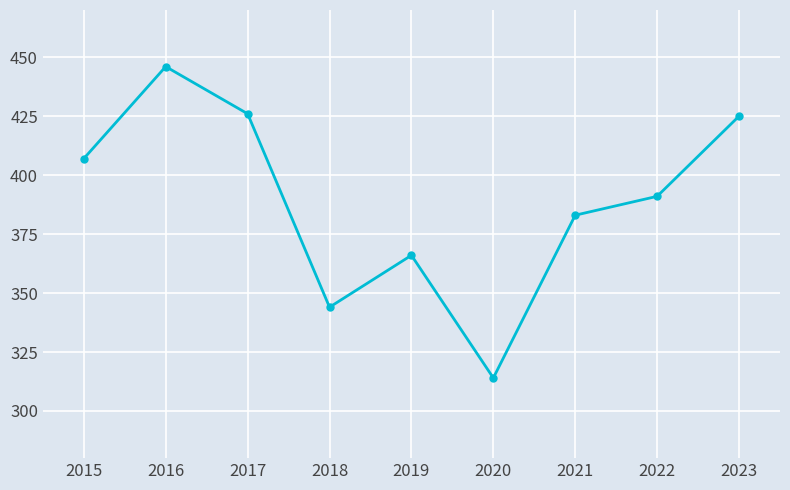

Between 2019 and 2022, which is larger?

2022